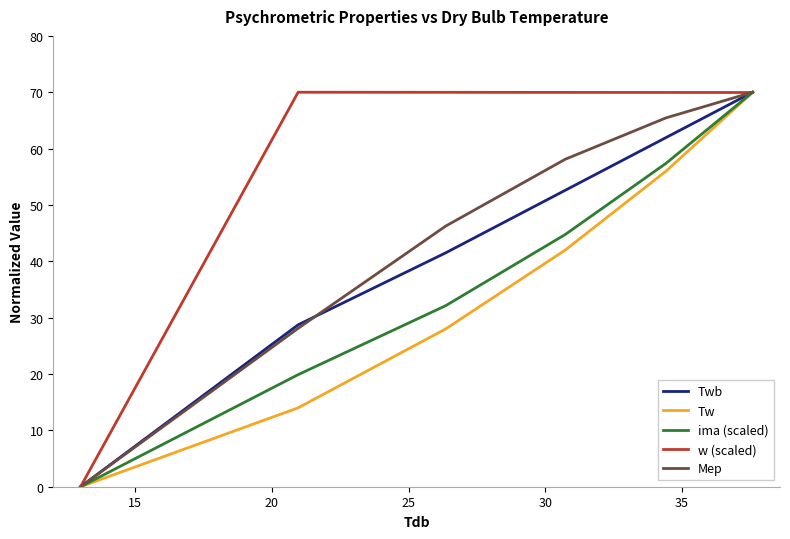

Which series has the largest total across all categories?

w (scaled)